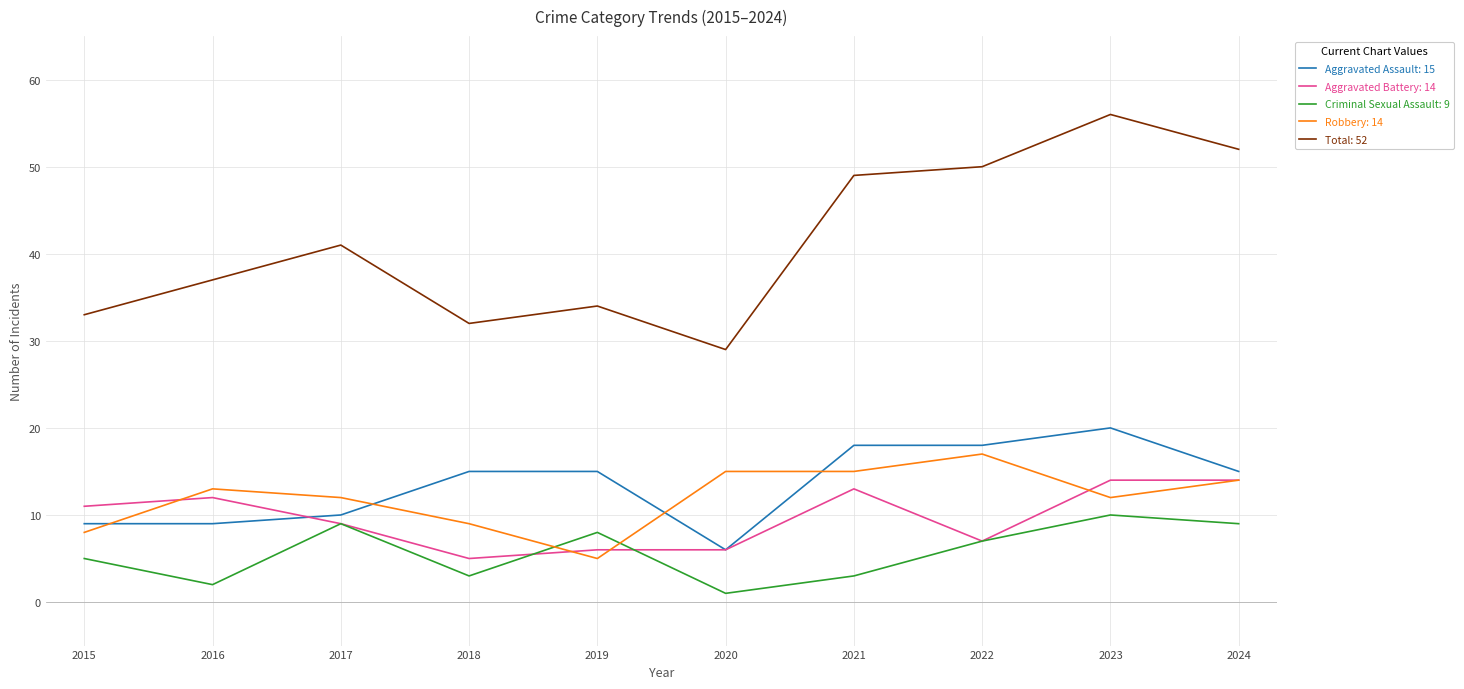

How many lines are shown in the chart?

5